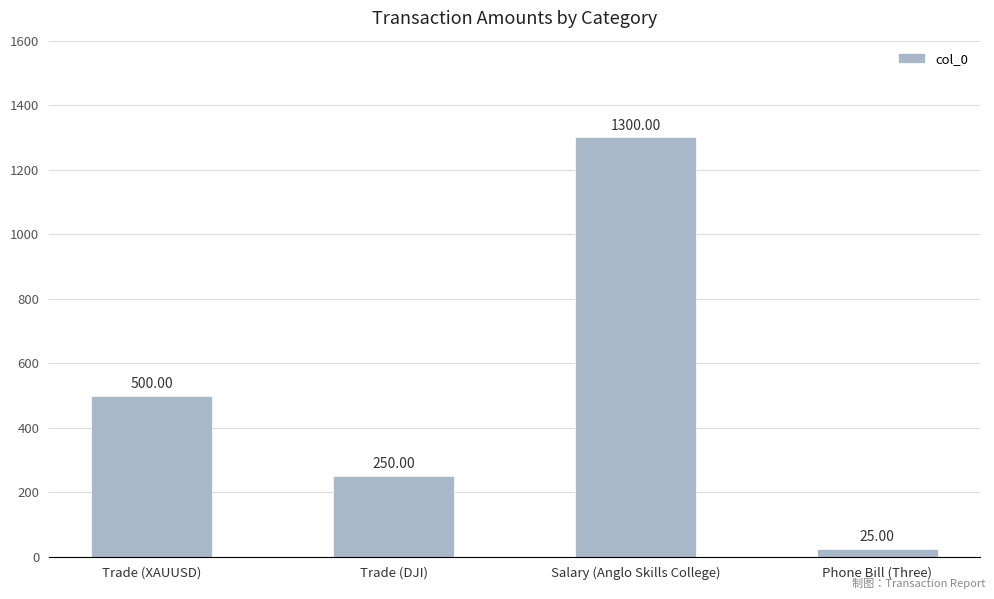

What is the smallest value displayed?

25